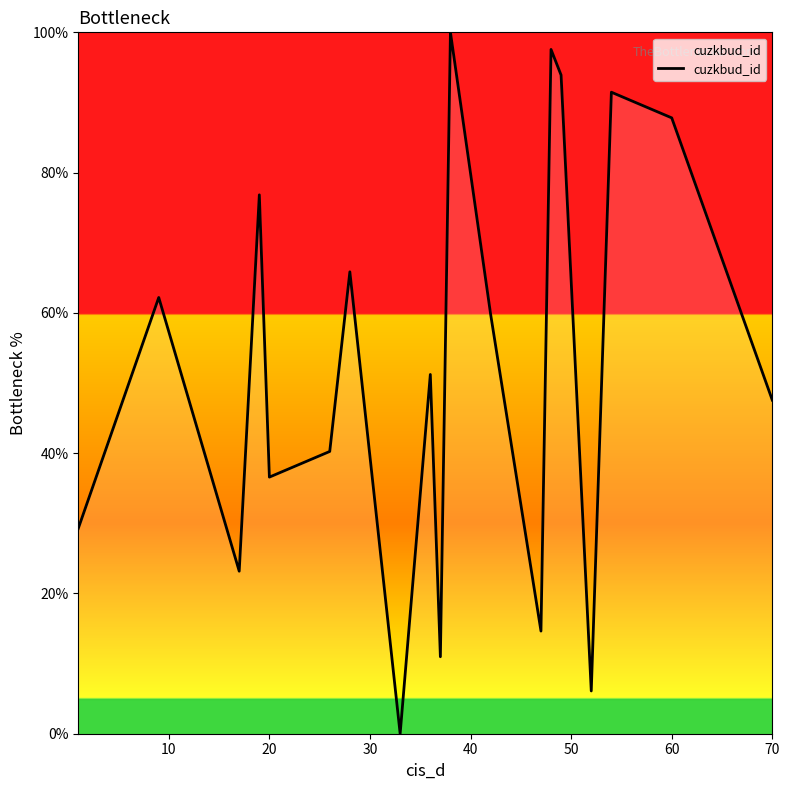

What is the greatest value displayed?

100.0